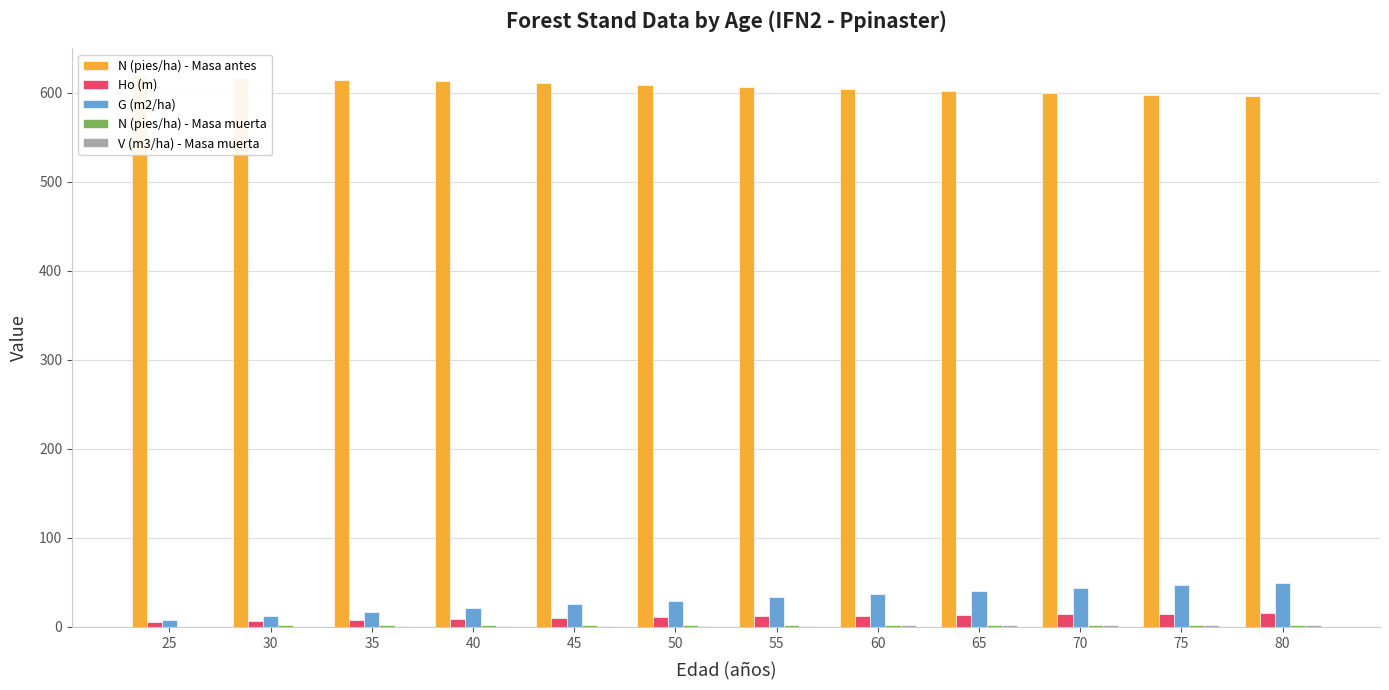

How many distinct data groups are displayed?

5